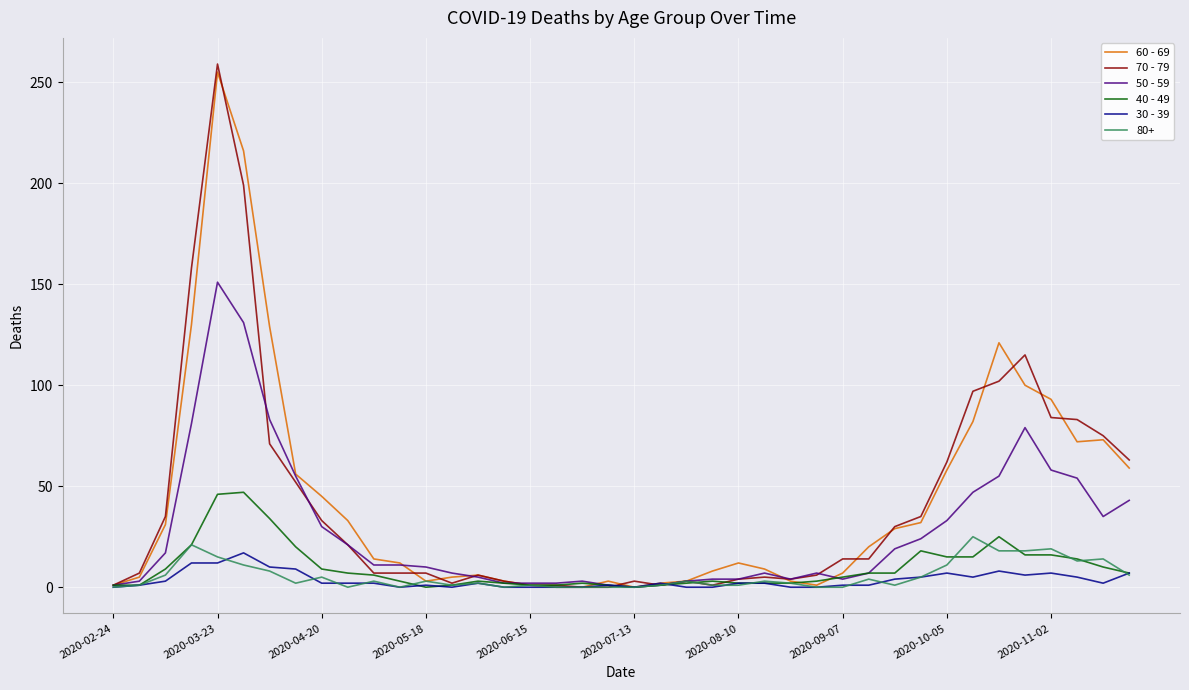

True or false: 70 - 79 has more than 1 points higher than both neighbors.

True